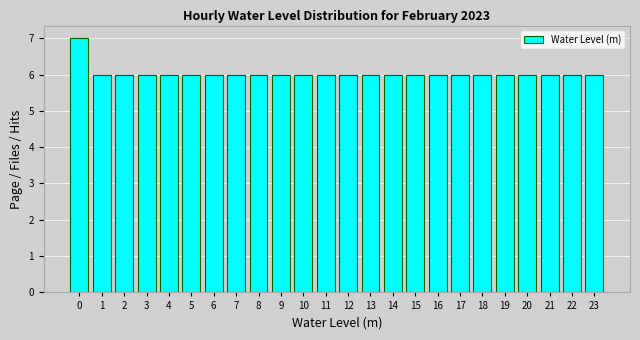

Reading left to right, what are all the values shown in this chart?

7	6	6	6	6	6	6	6	6	6	6	6	6	6	6	6	6	6	6	6	6	6	6	6